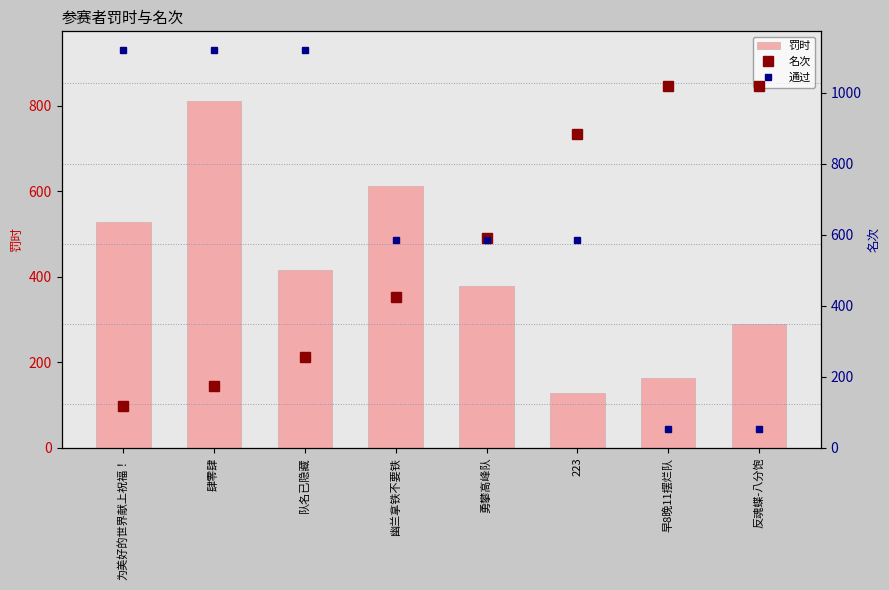

Which category has the highest value in the 通过 series?

为美好的世界献上祝福！